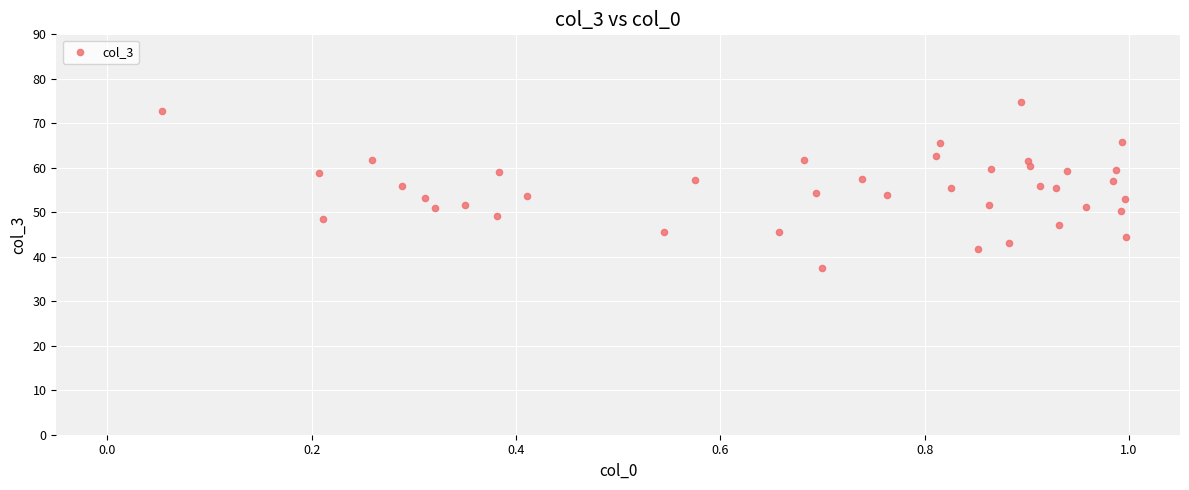

What is the range of X values (max minus min)?

0.9